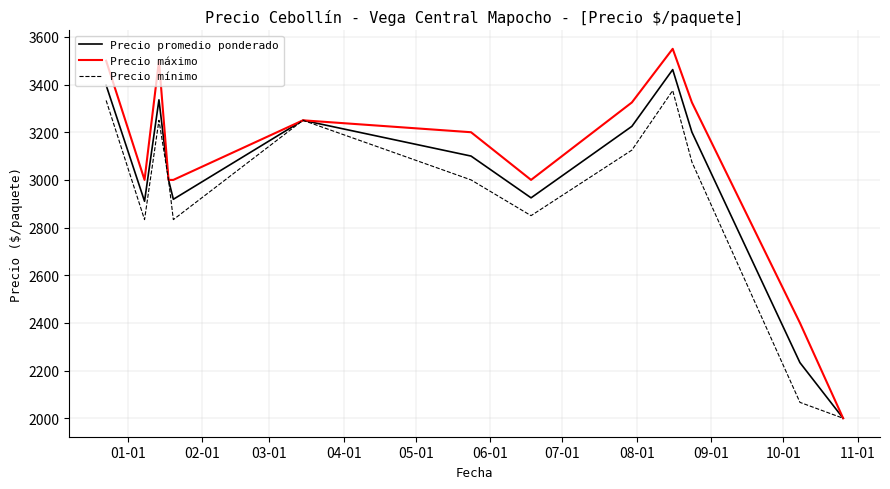

Which series has the largest total across all categories?

Precio máximo